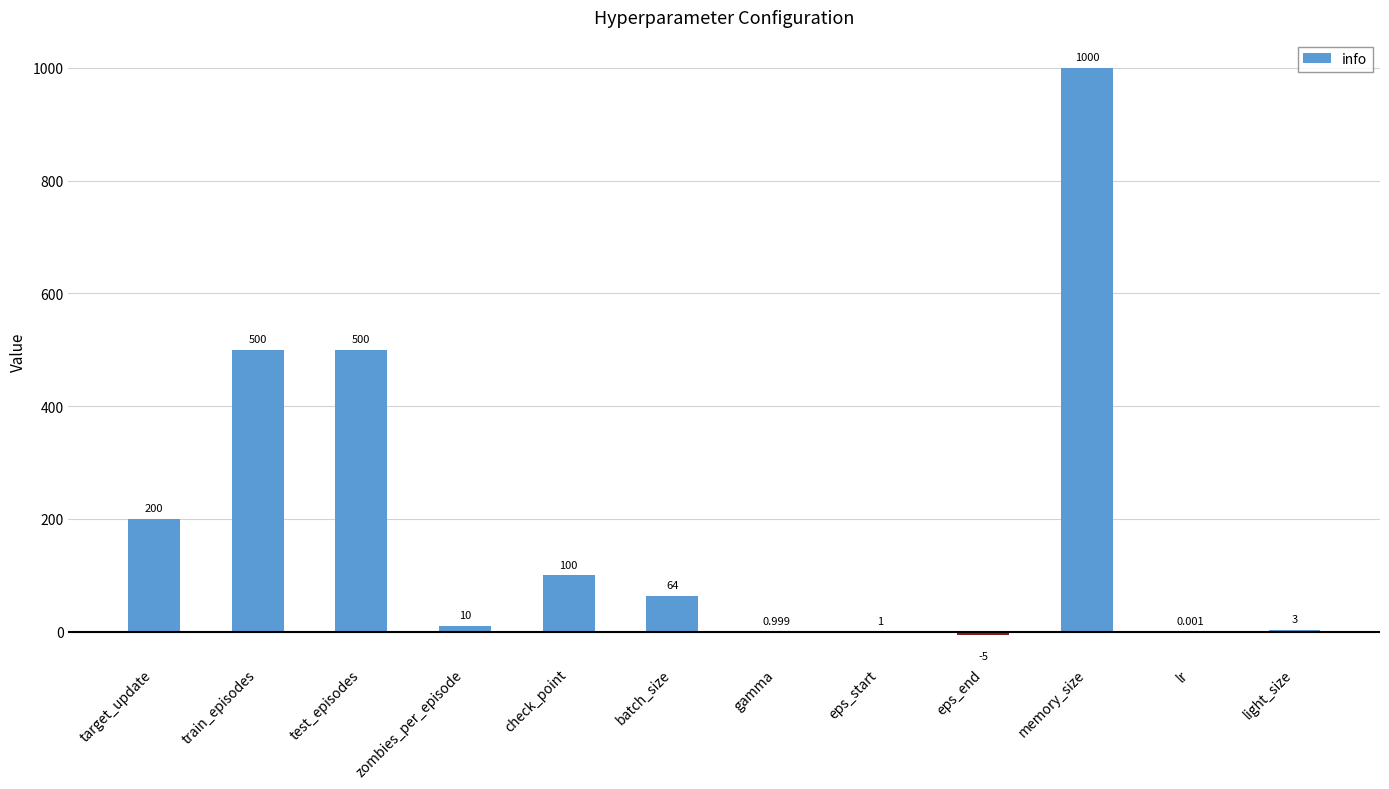

Which label corresponds to the largest value in the chart?

memory_size